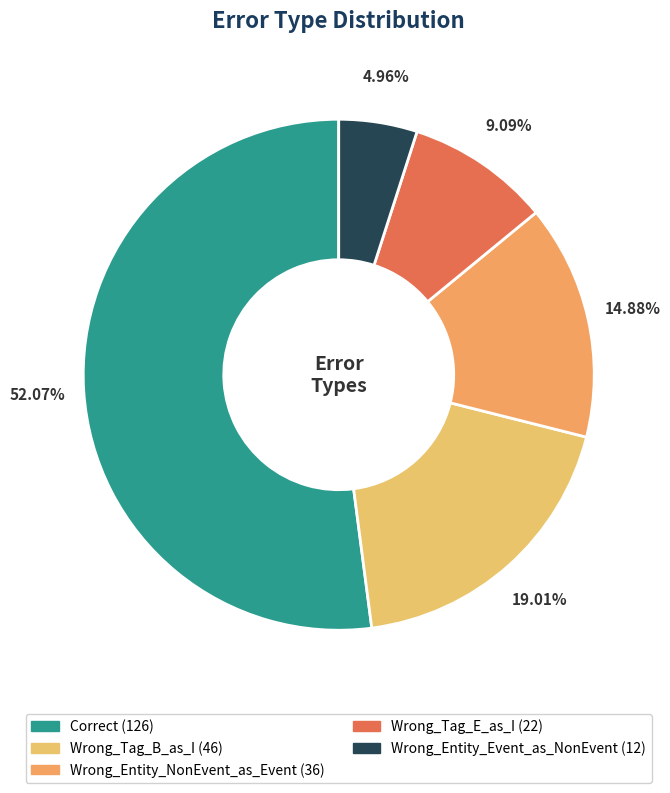

To the nearest percent, what portion does Wrong_Tag_B_as_I represent?

19%